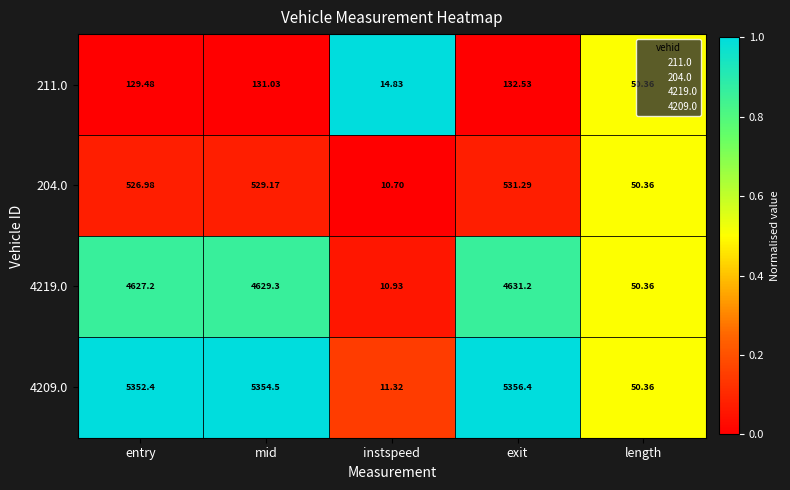

Where does the 4219.0 series first go above 4627?

entry